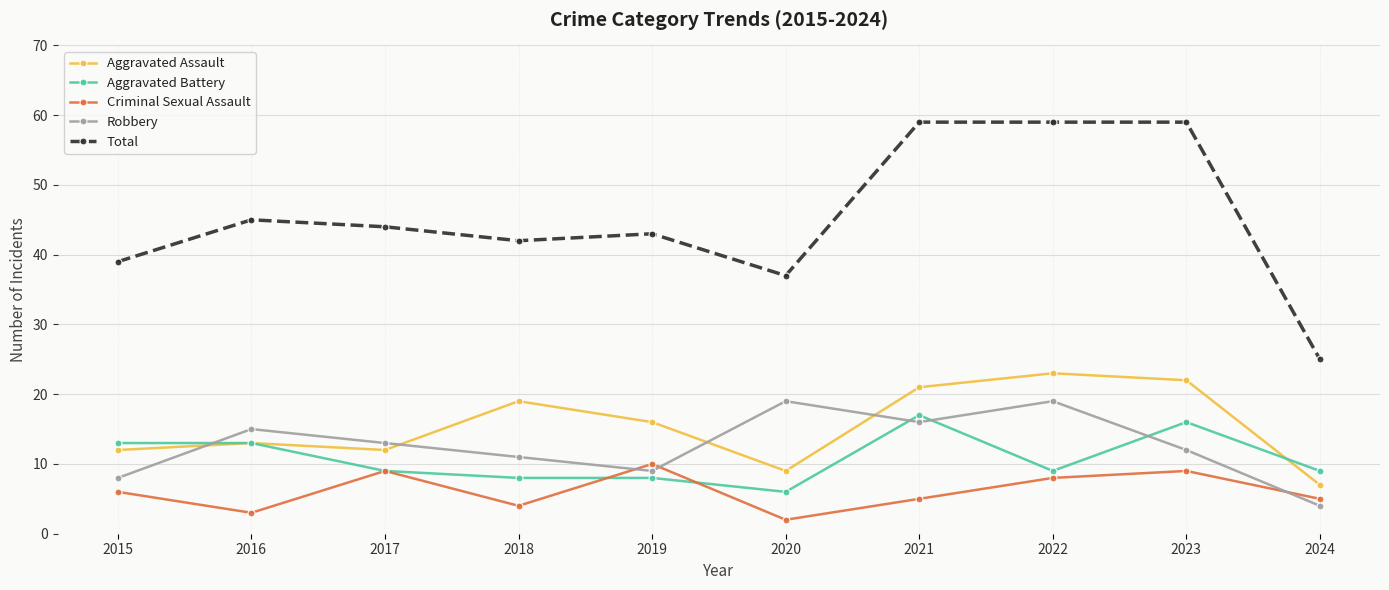

What are all the series names shown in the legend?

Aggravated Assault, Aggravated Battery, Criminal Sexual Assault, Robbery, Total